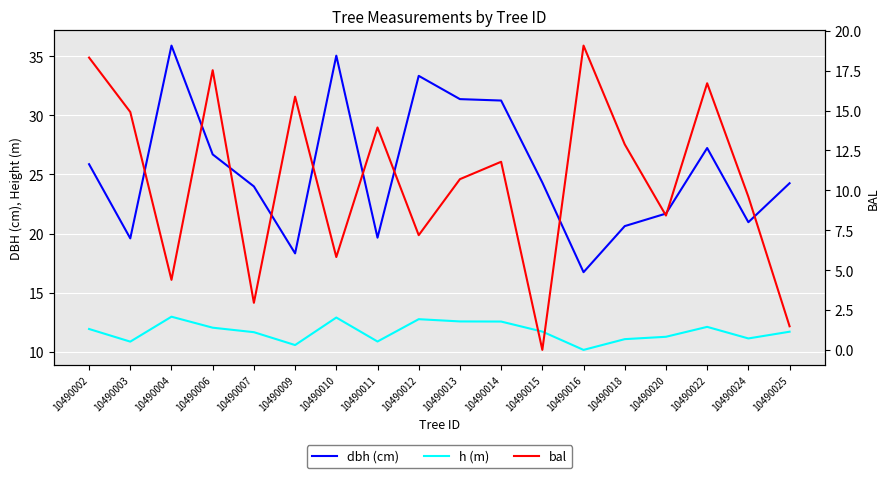

Where is the first local minimum for dbh (cm)?

10490003